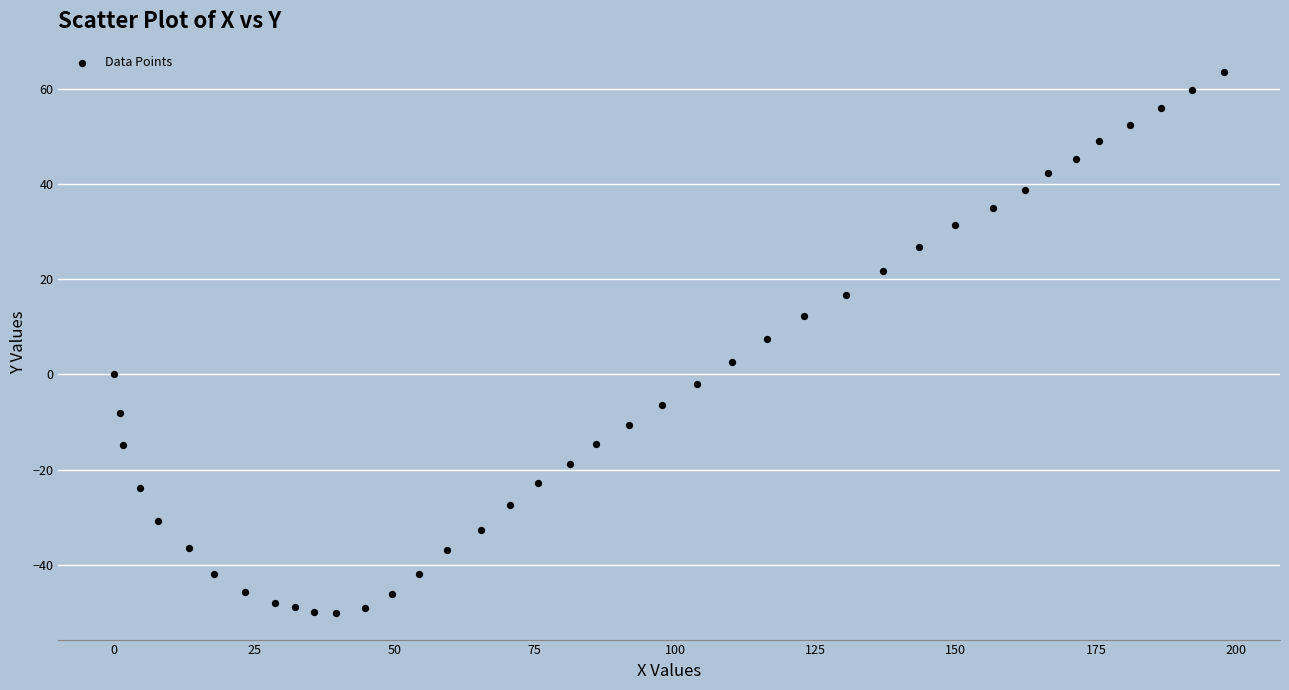

What Y value in the scatter plot is closest to 6?

7.4